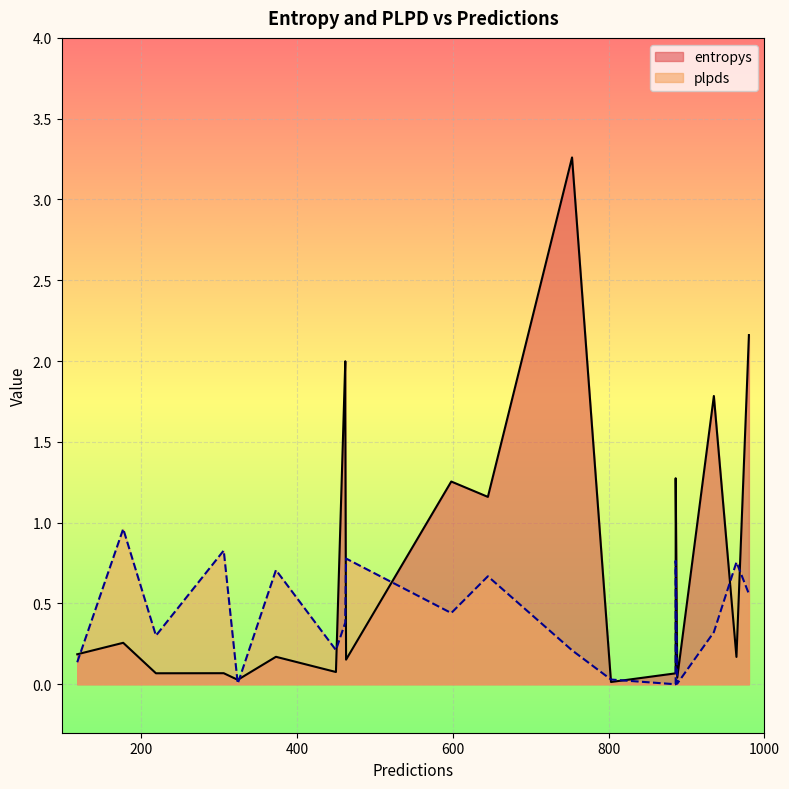

What is the difference between the maximum and minimum values in the entropys series?

3.2